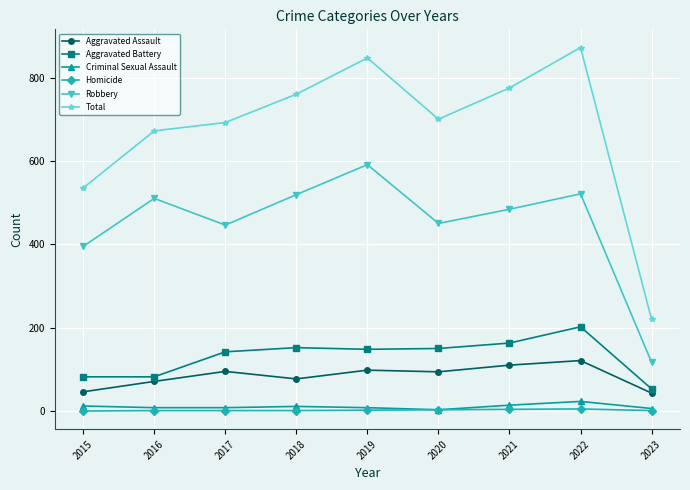

True or false: Total has a value of 1151 at 2019.

False